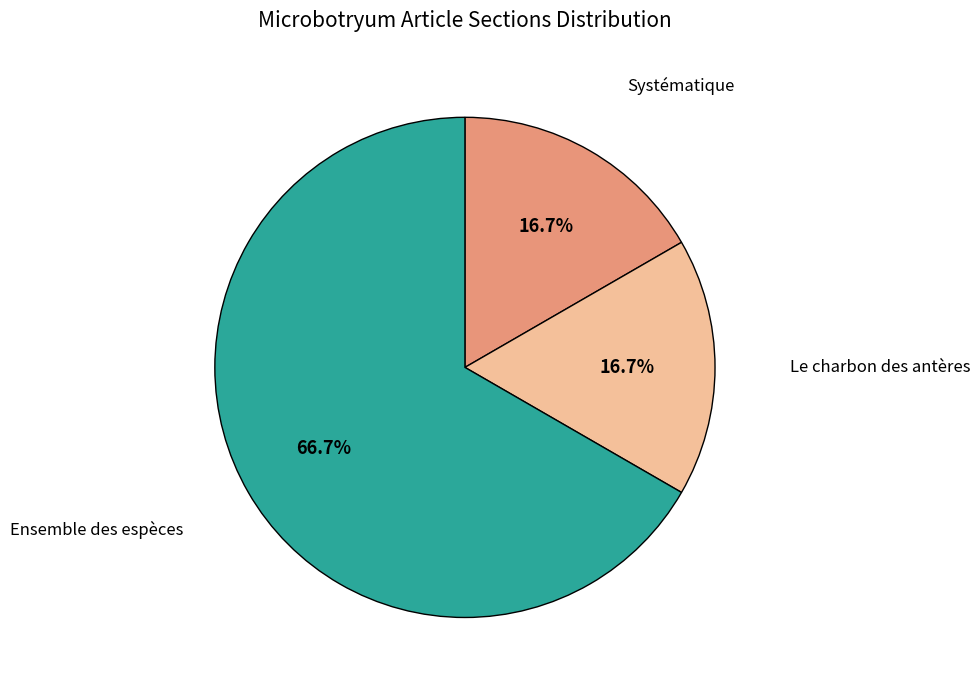

Between Systématique and Ensemble des espèces, which is larger?

Ensemble des espèces